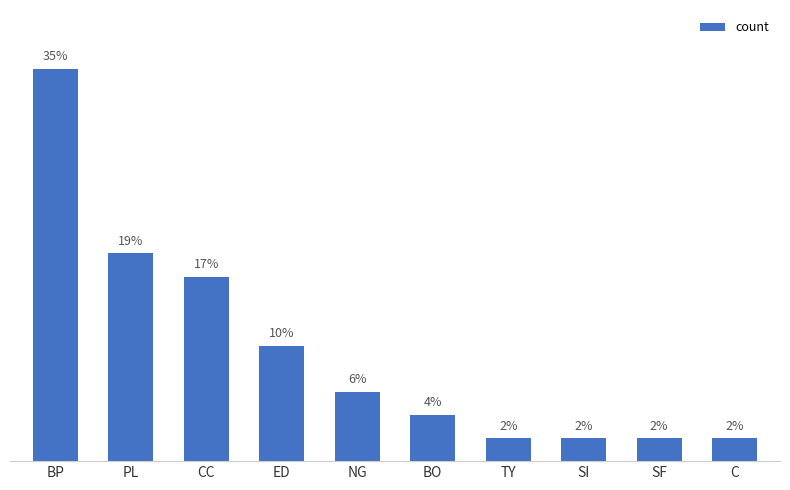

The chart shows a value of 2.1 at SF. True or false?

True